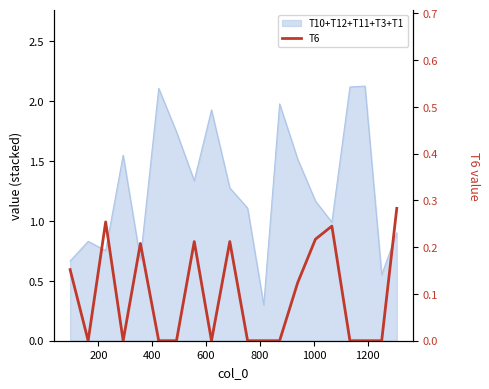

At which category does the data reach its first local valley?

200